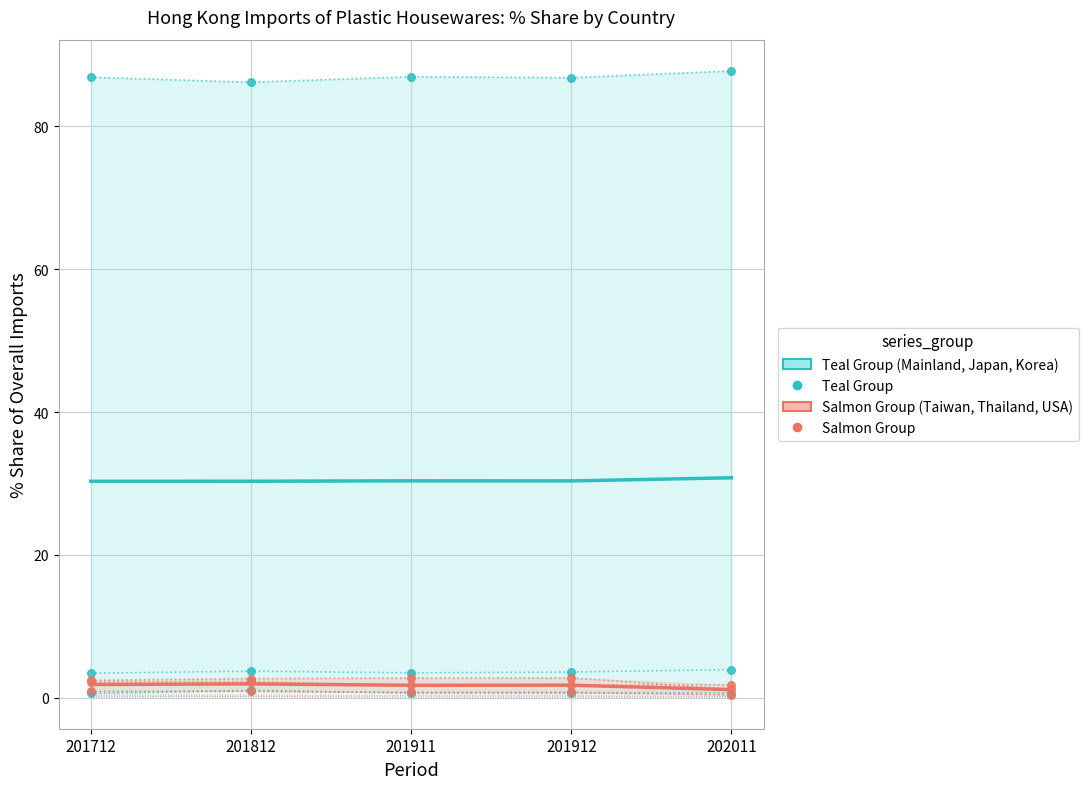

Which series reaches the maximum Y coordinate?

Teal Group (Mainland, Japan, Korea)